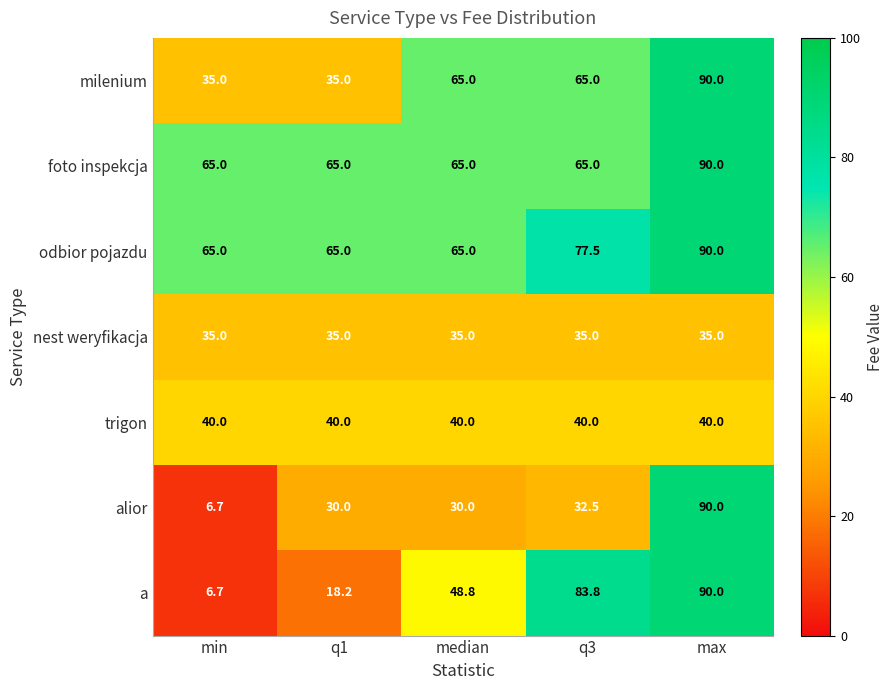

What is the approximate value of nest weryfikacja at min?

35.0